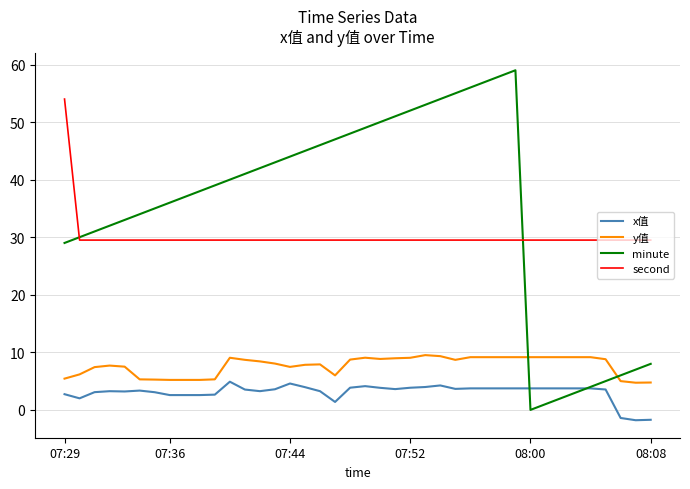

What is the sum of all y值 values?

307.2